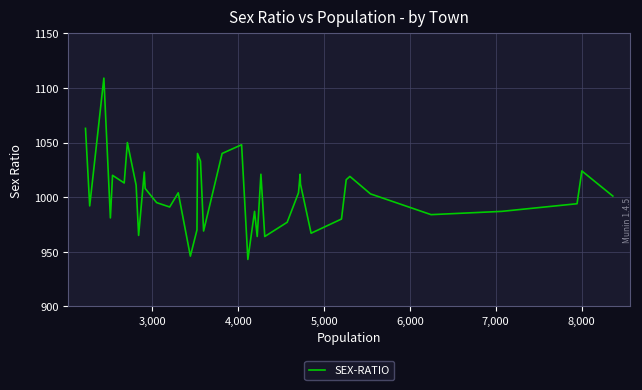

Reading left to right, extract all data points from this chart.

1063	992	1109	981	1020	1013	1050	1011	965	1023	1008	995	991	1004	946	970	1040	1033	969	1040	1048	943	987	964	1021	964	977	1004	1021	1012	967	980	1016	1019	1003	984	987	994	1024	1001